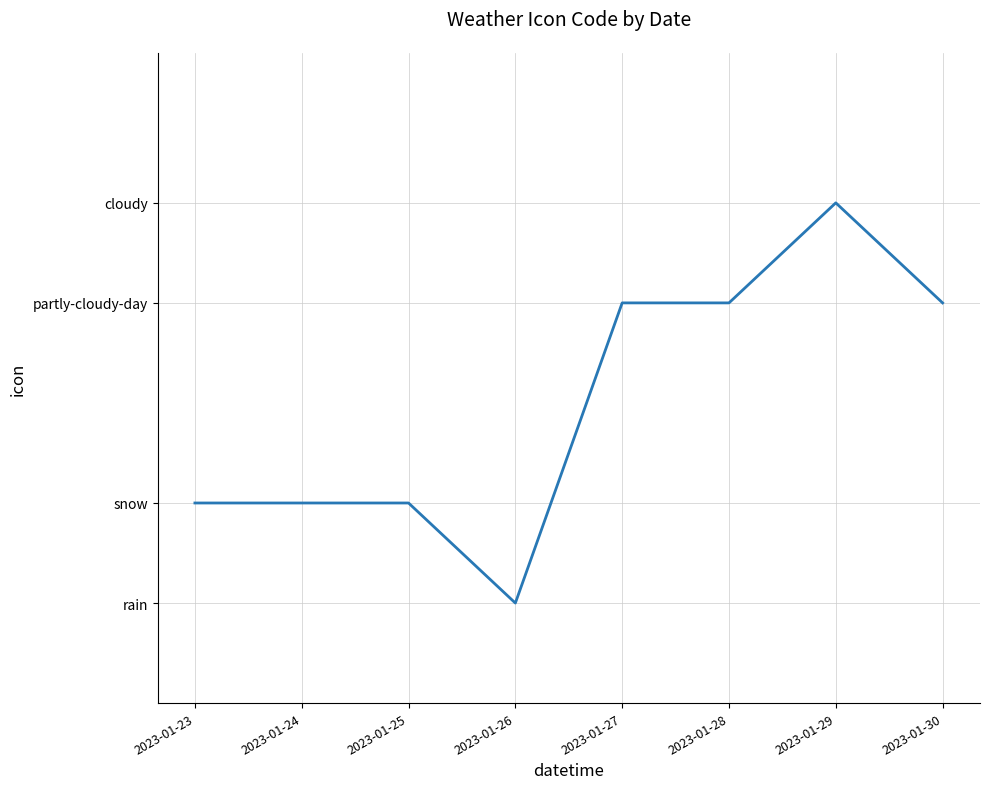

What is the sum of all values?

24